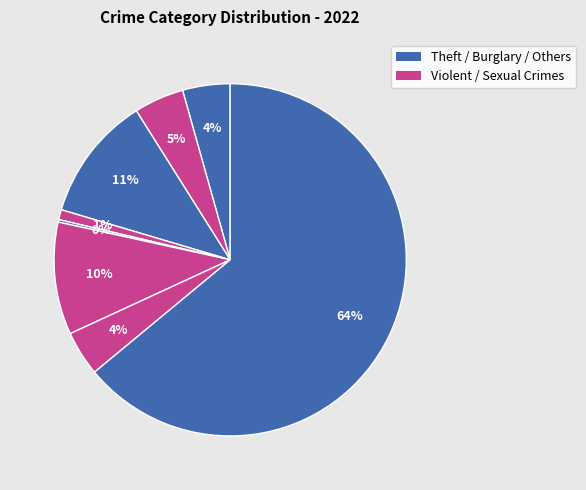

Which category accounts for the majority?

Theft